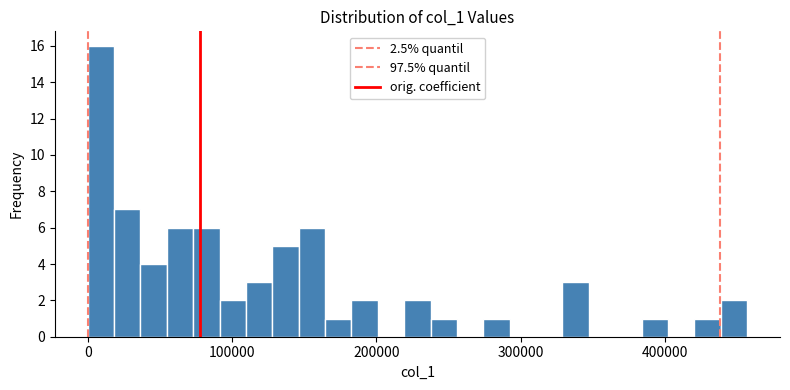

Around what value on the x-axis is the tallest bar? Give the approximate position of its centre, as read against the axis.

10000